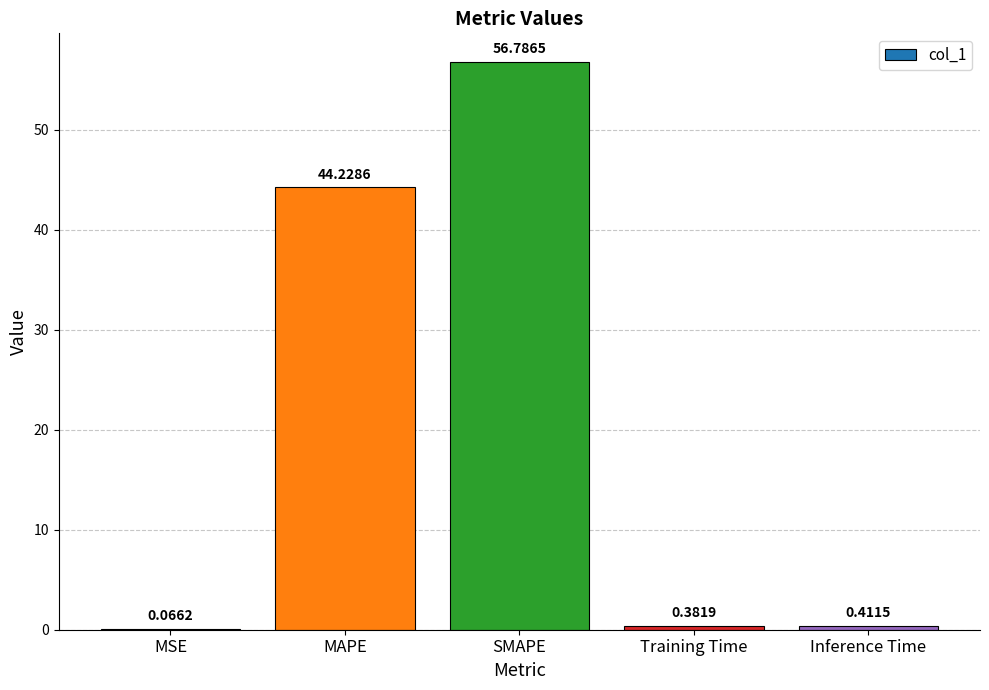

What is the sum of all values?

101.9